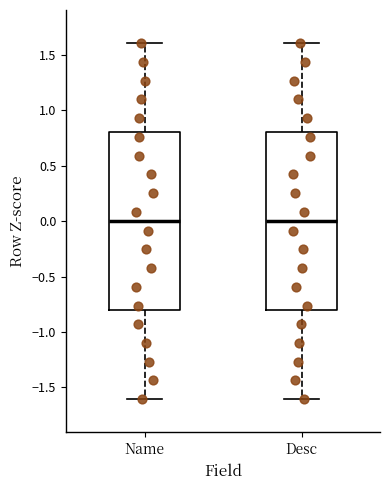

Where does the median line of the box for Desc sit on the y-axis? The values are not printed on the chart, so give them approximately, as read against the axis.

0.0